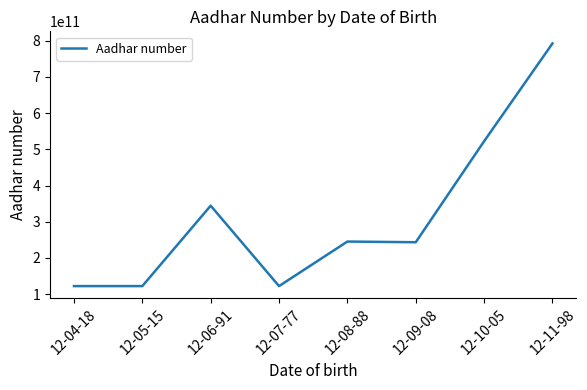

True or false: the data shows 344355678906 at 12-06-91.

True